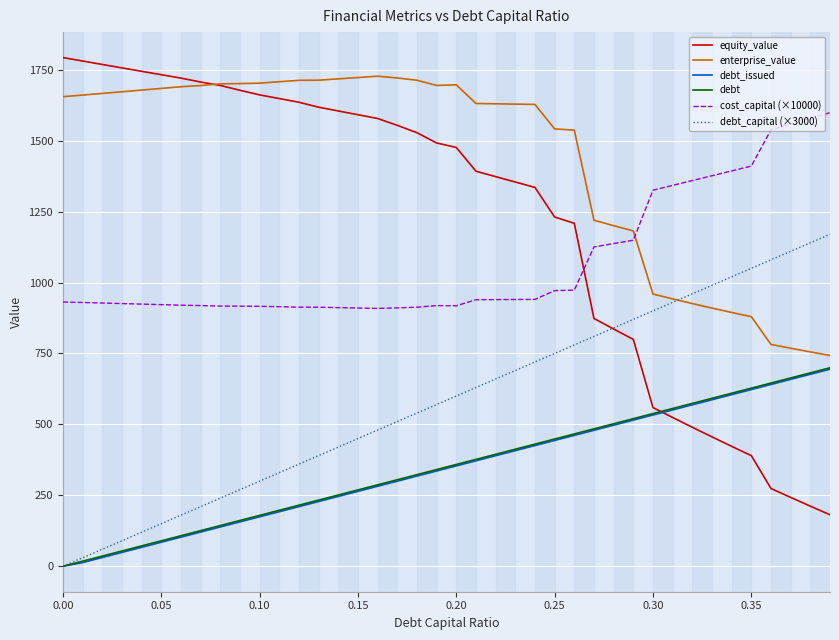

Which series has the largest total across all categories?

enterprise_value